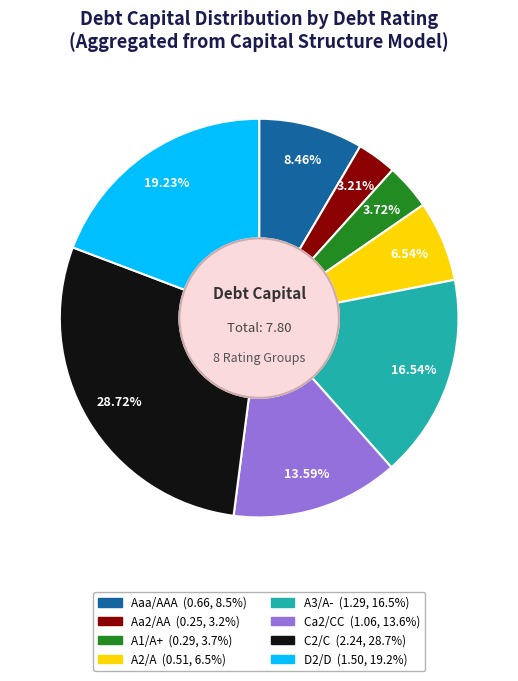

Is there any slice that represents more than half of the pie?

No